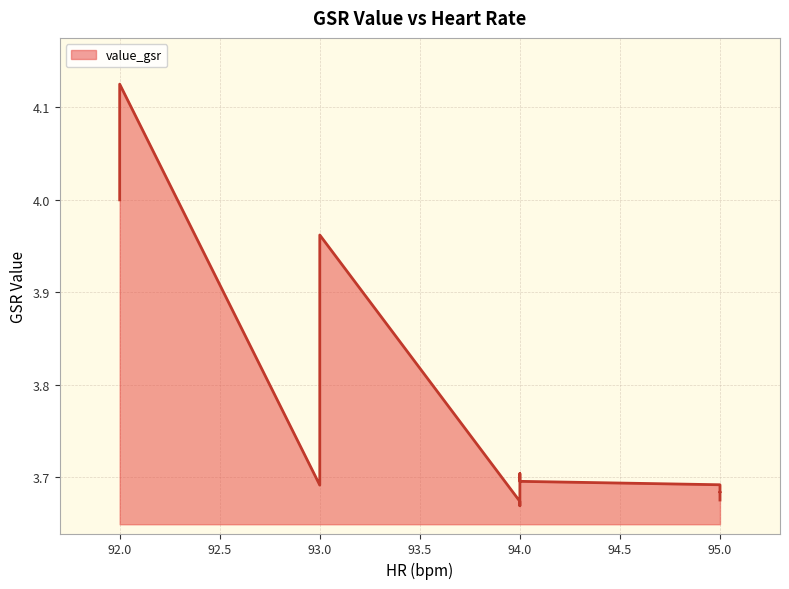

True or false: the data shows 4.9 at 94.0.

False